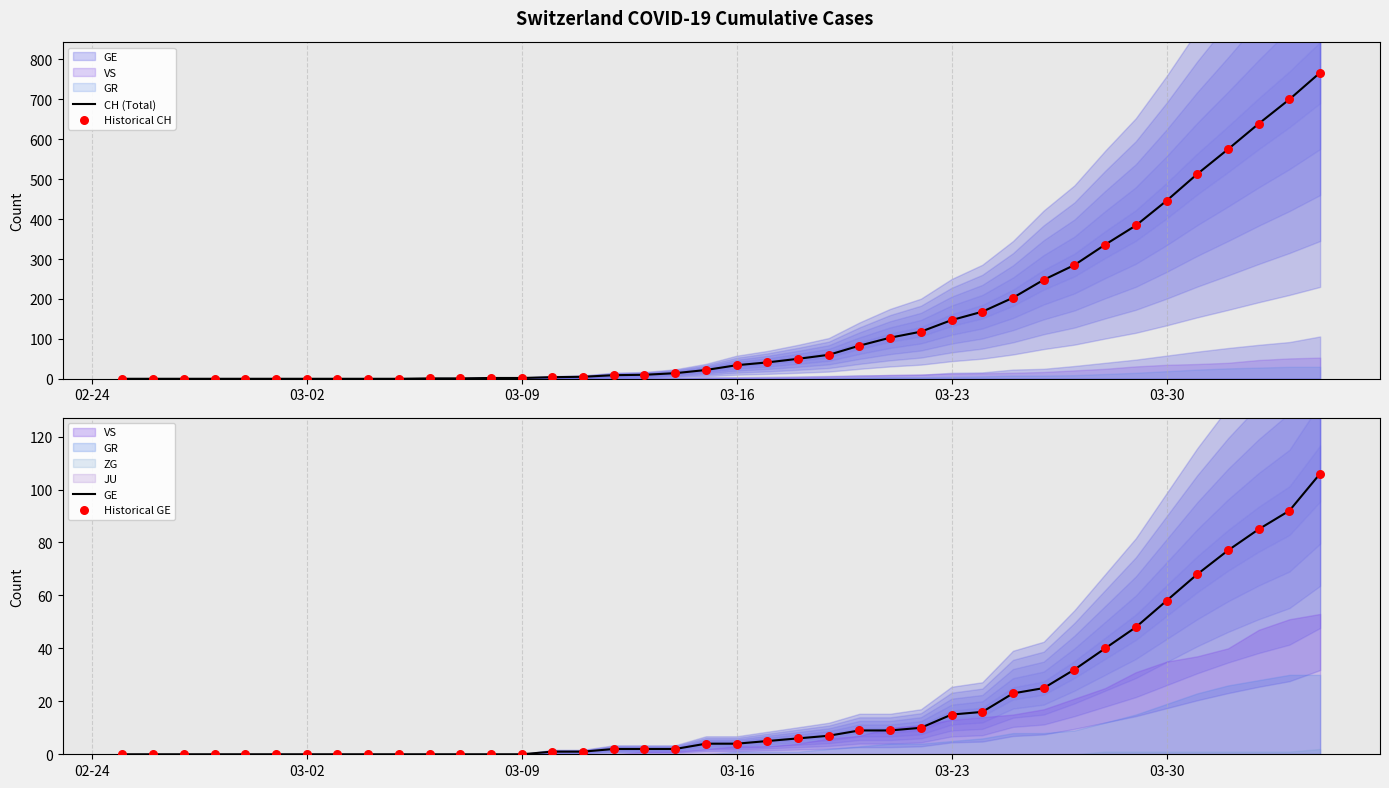

Is the value of Historical CH at 15 greater than the value of CH (Total) at 30?

No